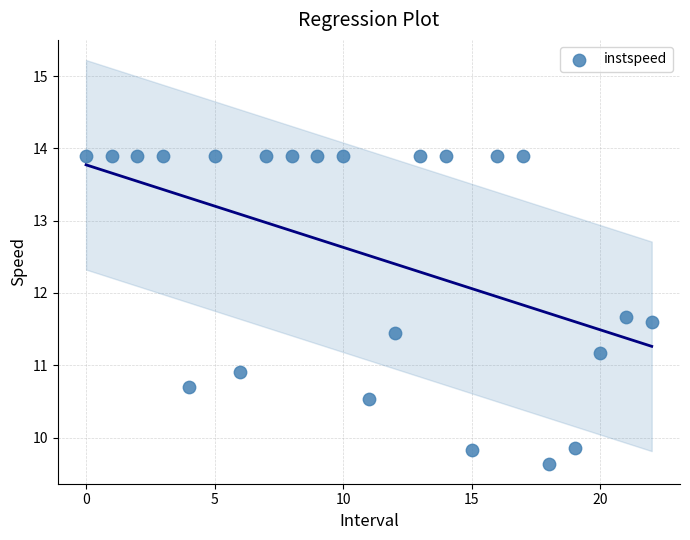

What is the range of Y values (max minus min)?

4.3